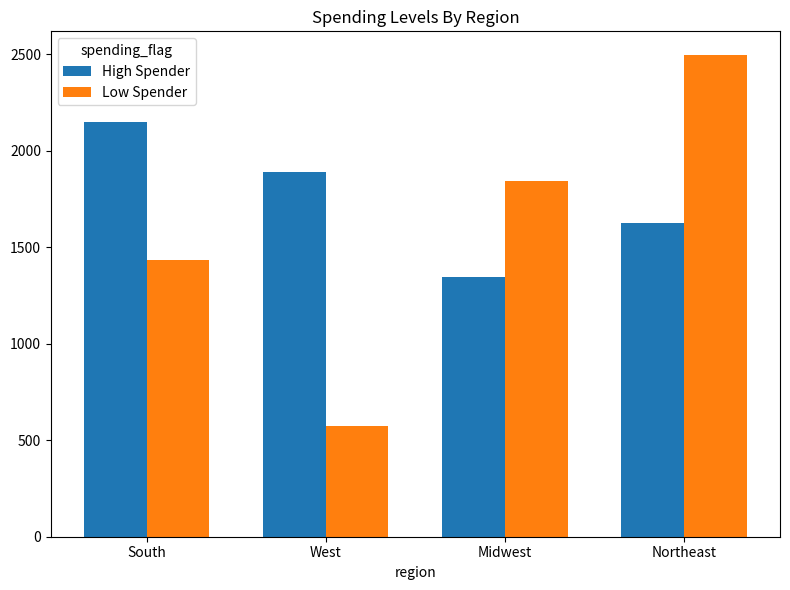

At which label is High Spender closest to 1748?

Northeast